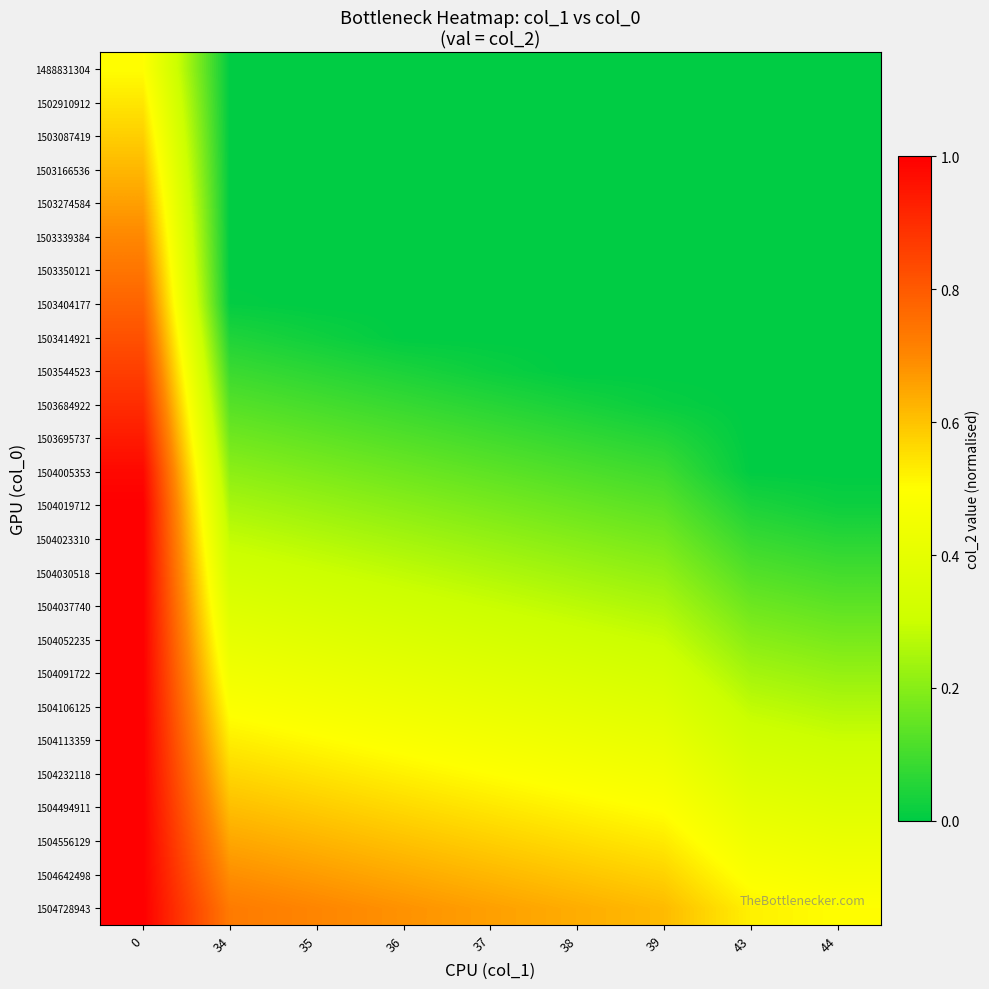

What is the spread (max minus min) of values at 0?

0.5